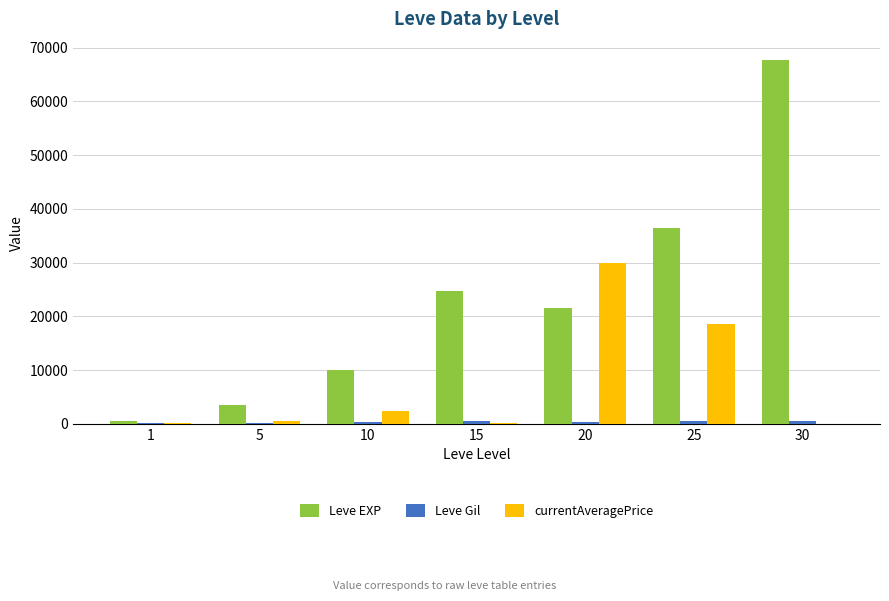

Does the chart contain stacked bars?

No